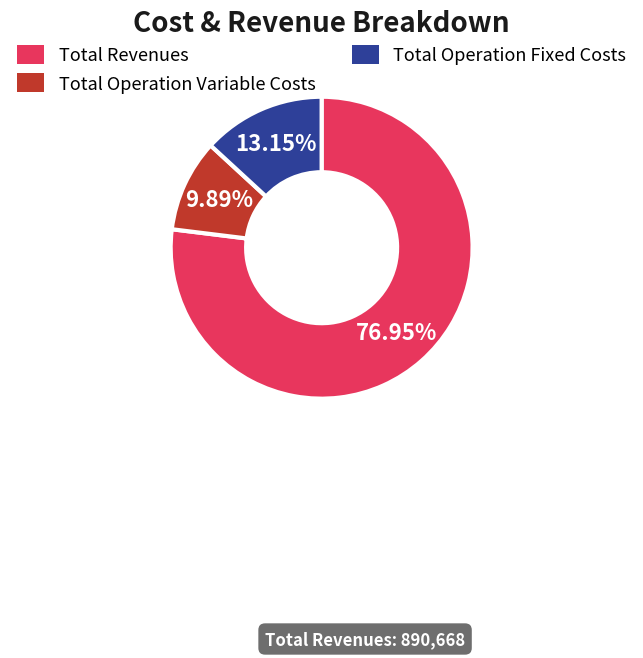

Is there any slice that represents more than half of the pie?

Yes